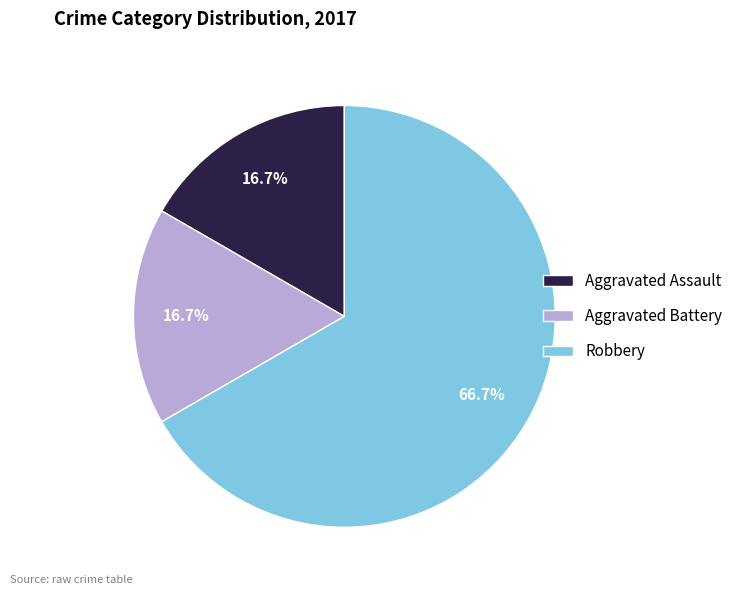

Which category has the biggest portion of the pie?

Robbery